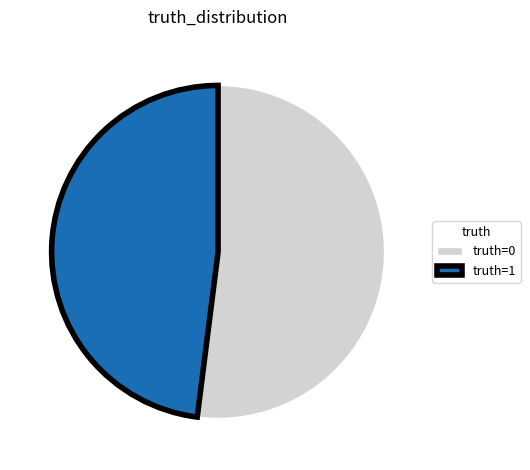

What is the ratio of the value at truth=1 to the value at truth=0?

0.9